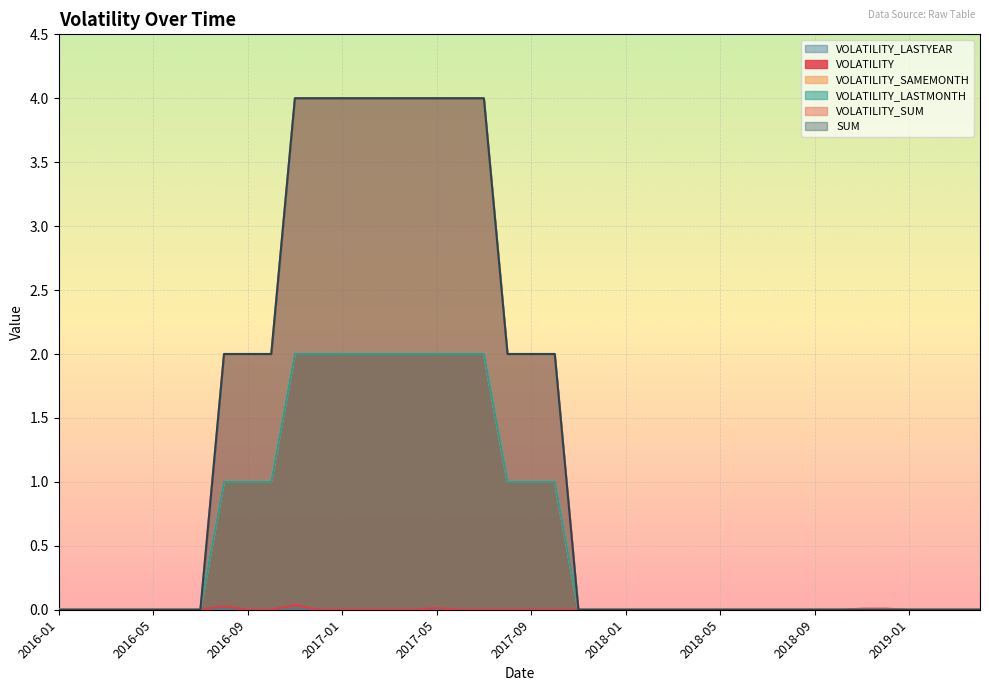

Is it true that VOLATILITY_LASTMONTH equals 0.3 at 2016-09?

False